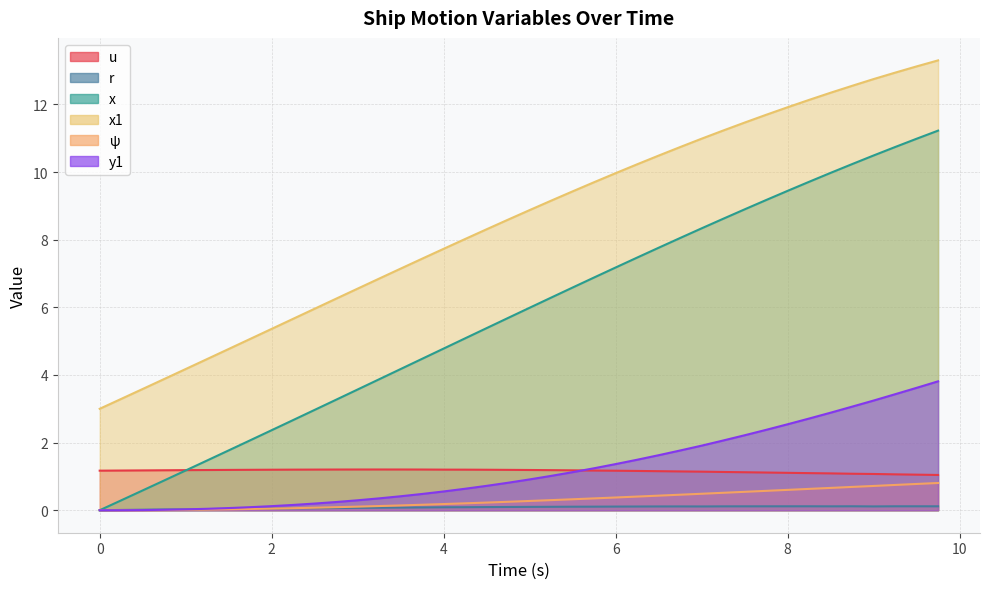

True or false: u has more than 1 points higher than both neighbors.

False